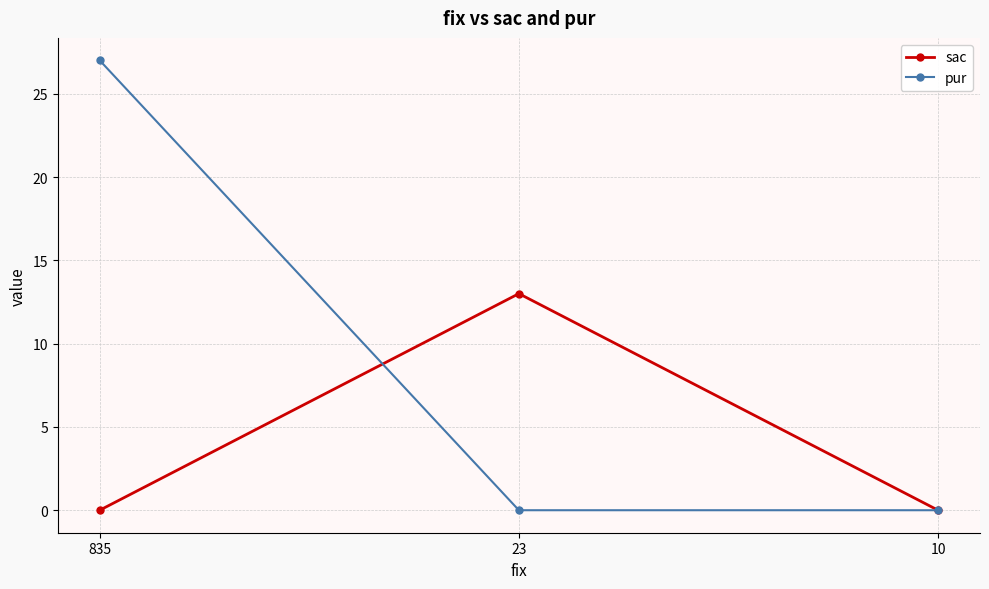

Reading left to right, transcribe all the data shown in this chart.

sac: 835=0	23=13	10=0
pur: 835=27	23=0	10=0